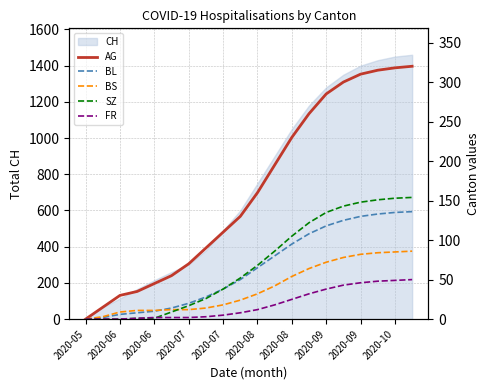

Which series ends up on top after the final intersection of SZ and BS?

SZ